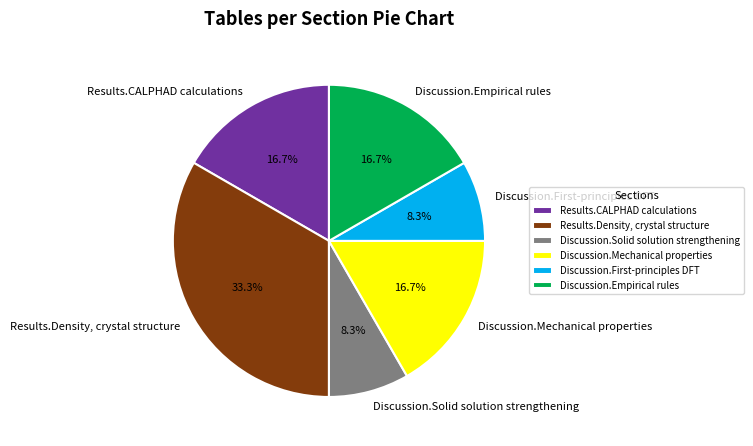

How many segments does this pie chart have?

6